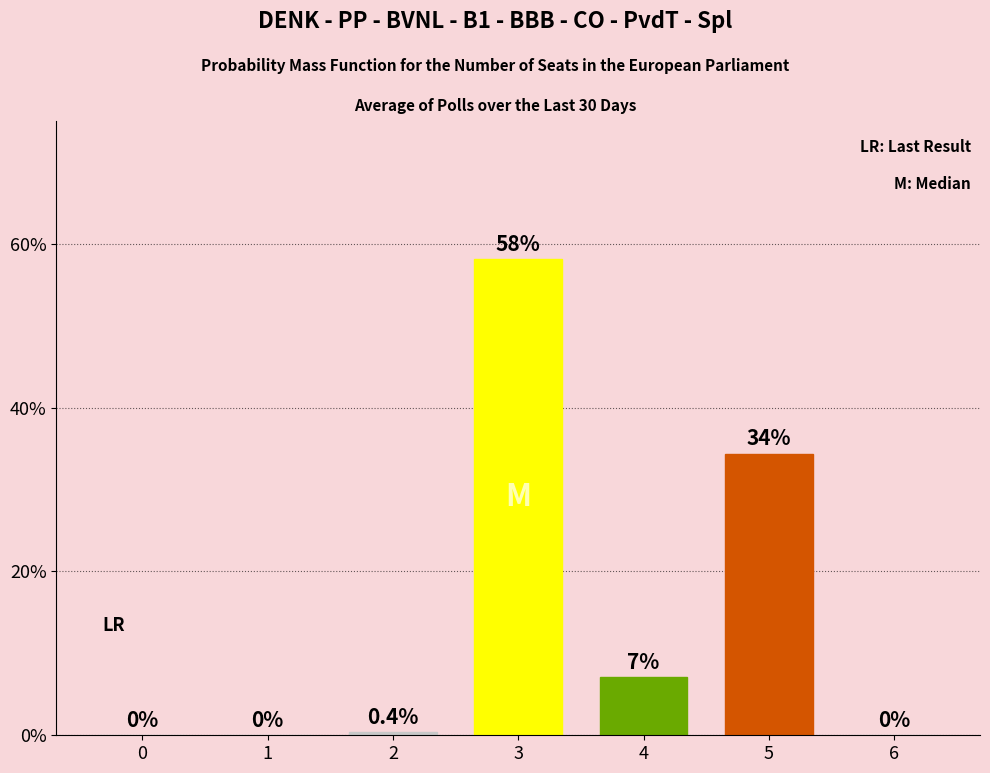

What is the sum of the values at 4 and 6?

7.1